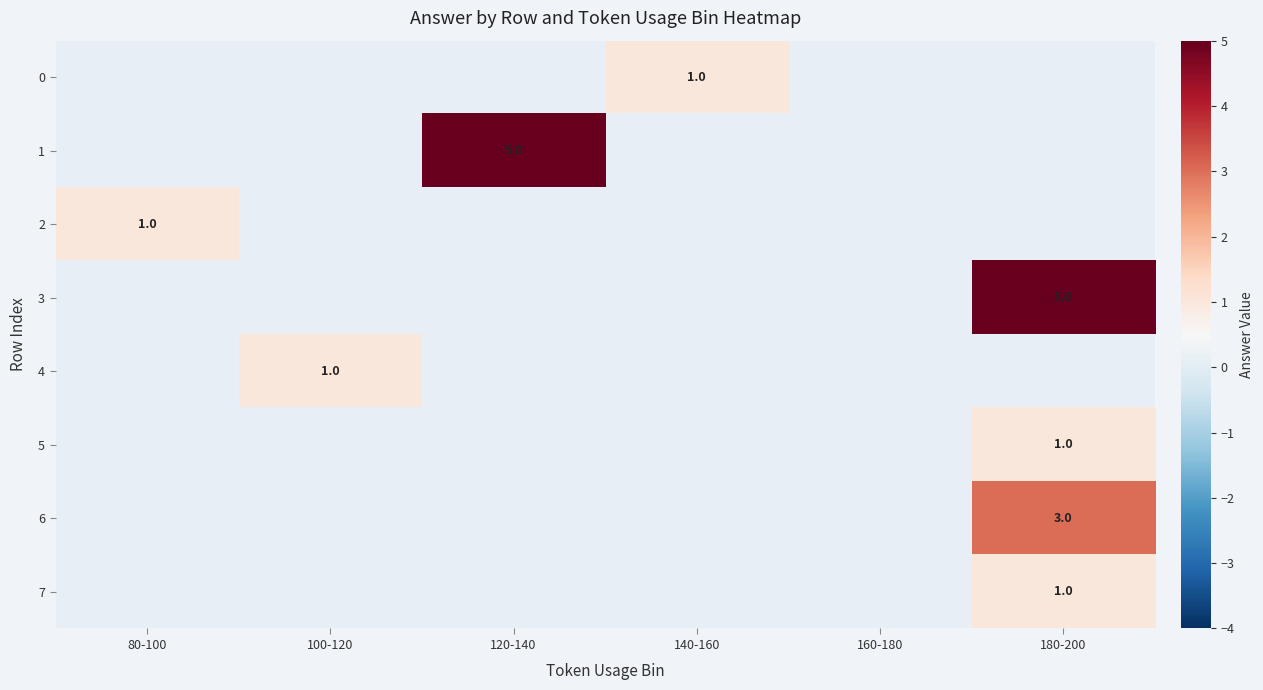

True or false: 1 has a value of 5 at 120-140.

True